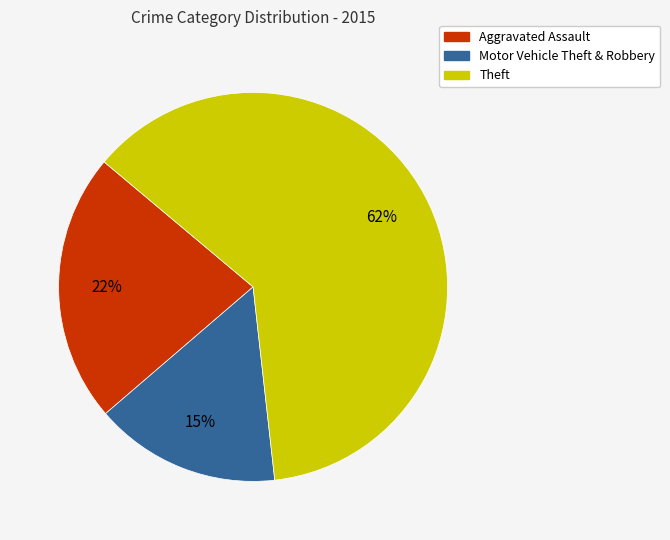

To the nearest percent, what is the average slice percentage?

33%